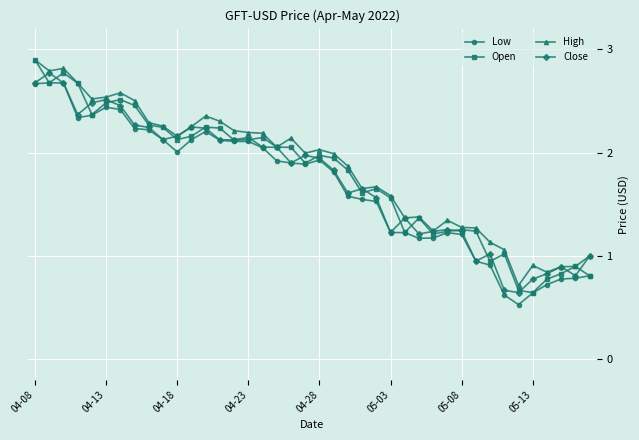

What is the minimum value shown in the chart?

0.5